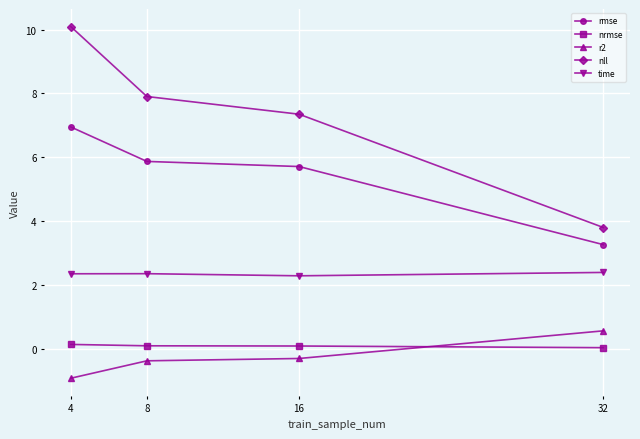

How many time values are between 2 and 3?

4